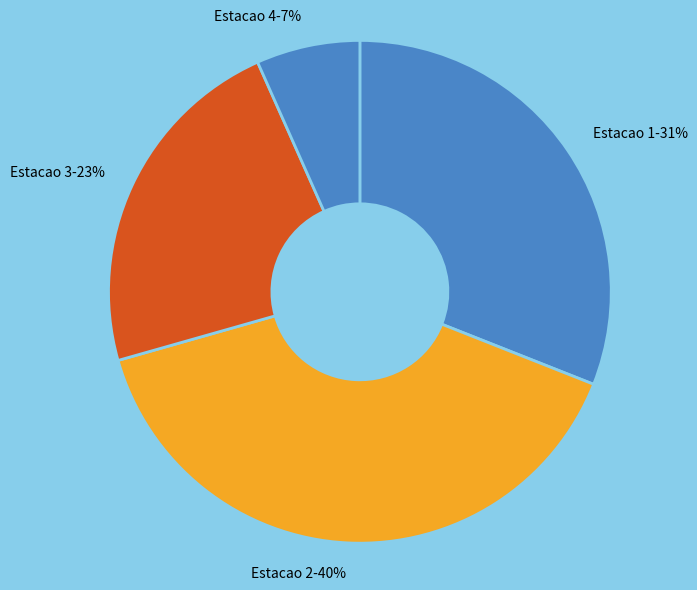

Do Estacao 3-23% and Estacao 2-40% together represent more than half of the pie?

Yes